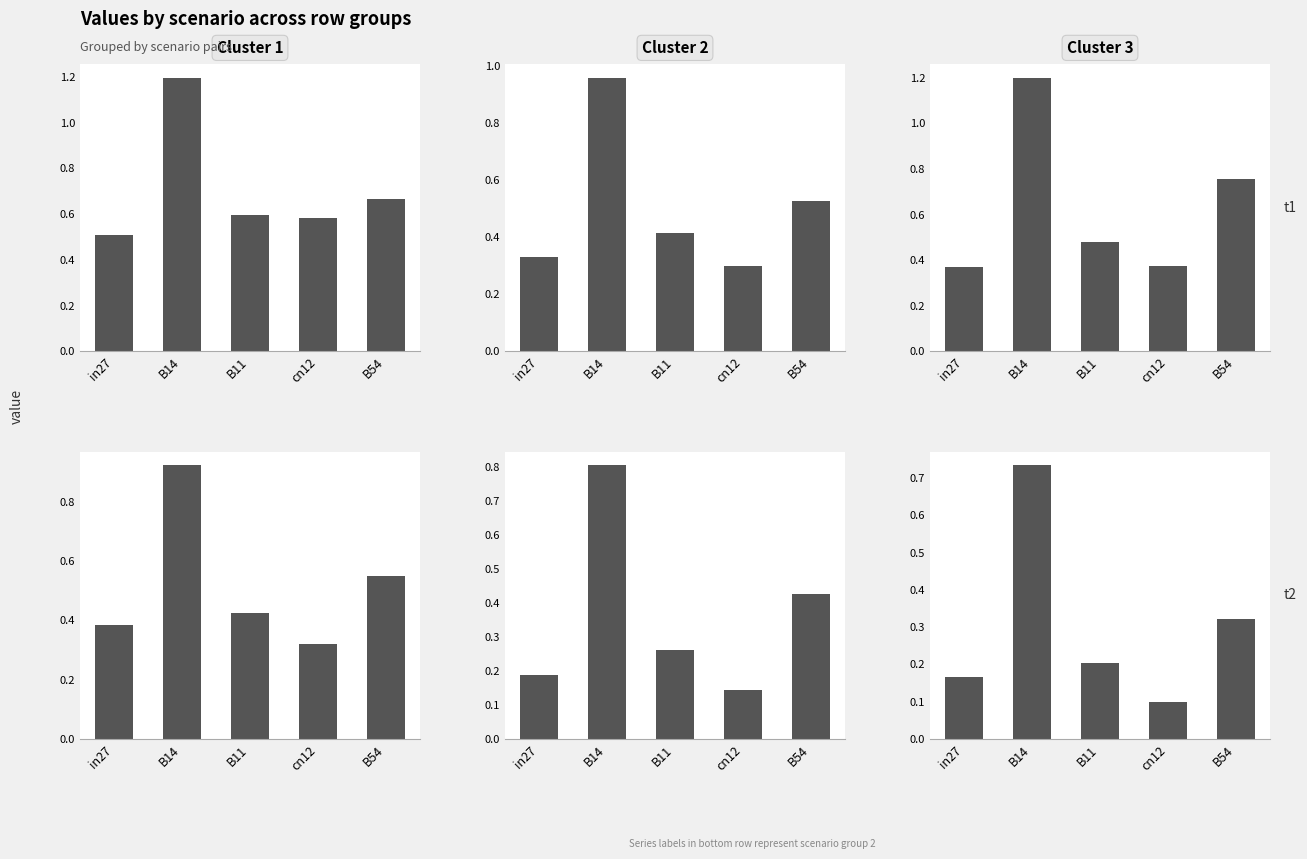

The value of job141_scenario2_292 at B11 is 0.9. True or false?

False